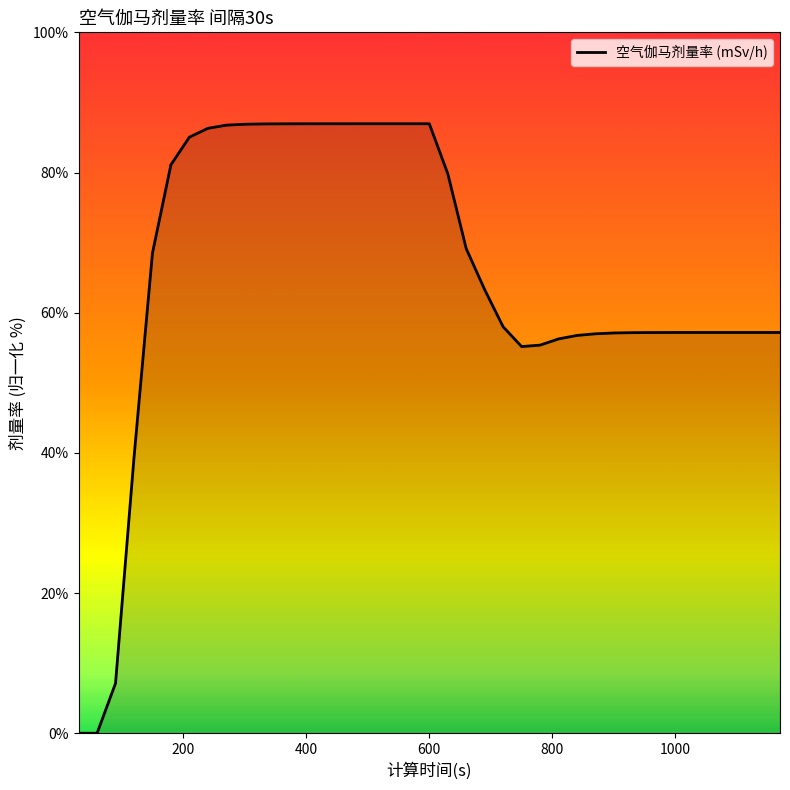

What is the maximum value shown in the chart?

87.0